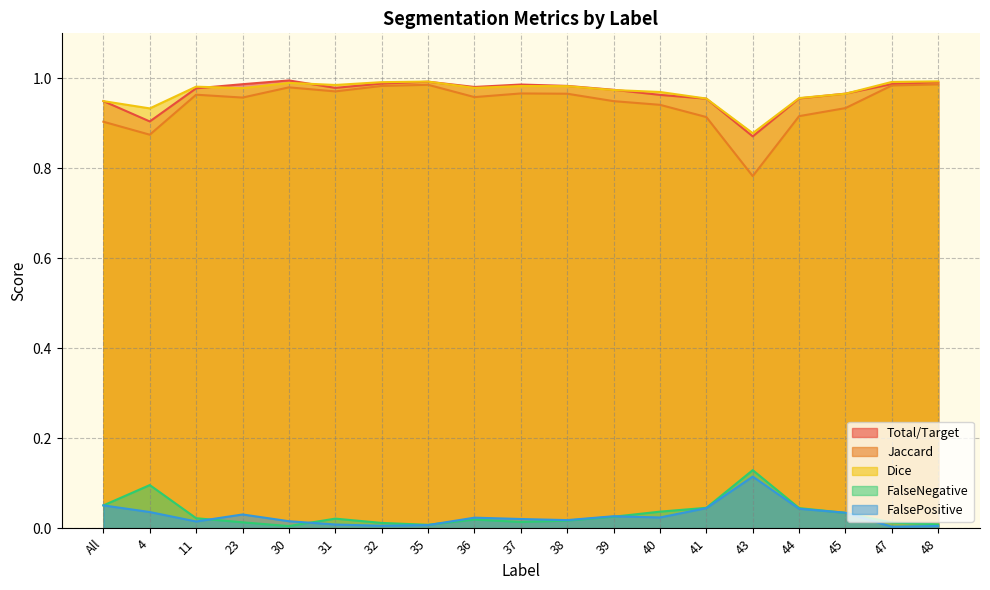

What is the label of the 5th point from the left?

30